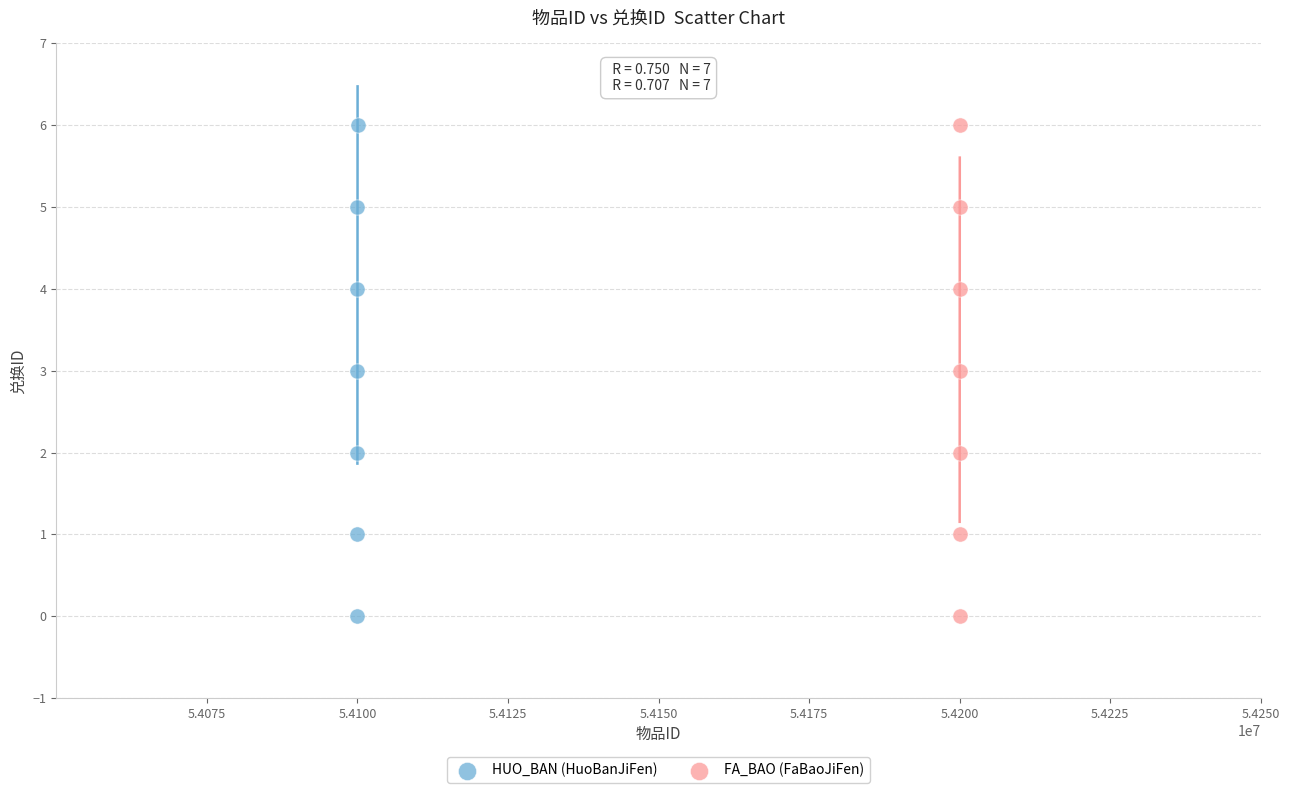

What are all the series names shown in the legend?

HUO_BAN (HuoBanJiFen), FA_BAO (FaBaoJiFen)